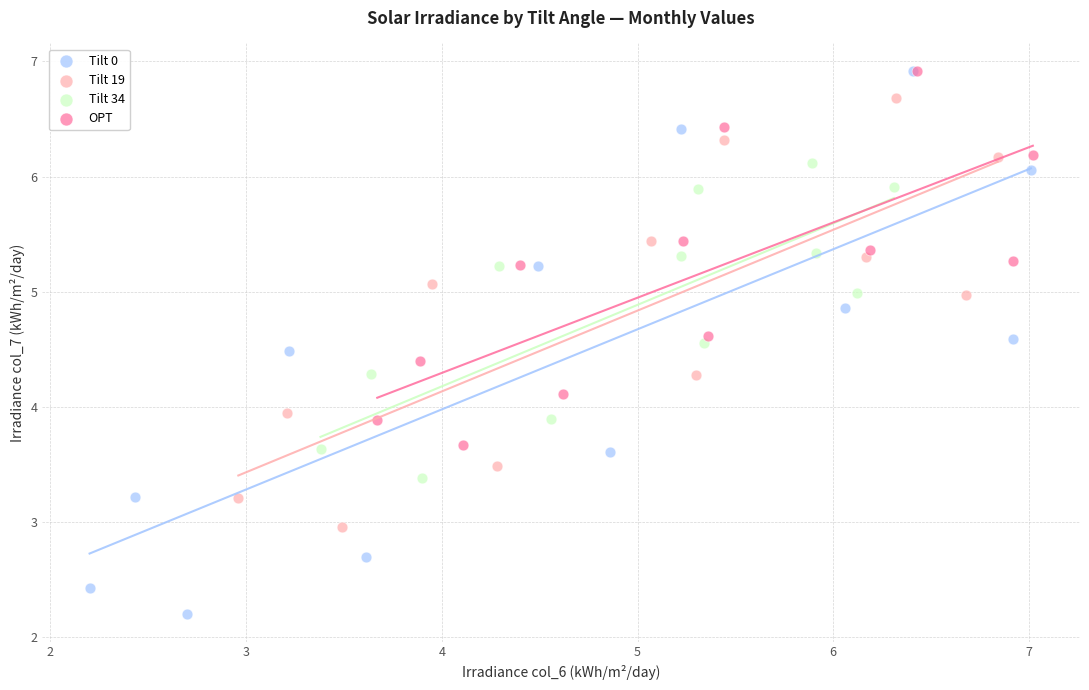

Which series contains the lowest Y value?

Tilt 0